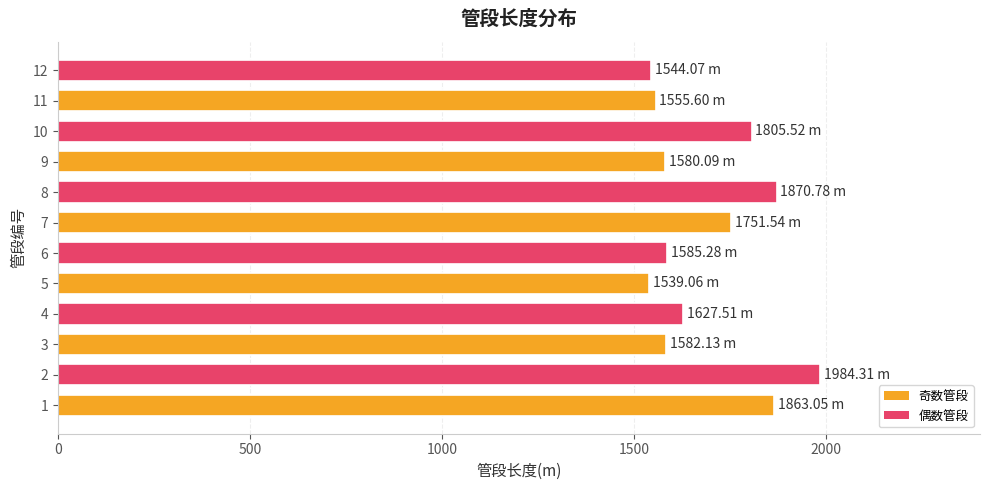

Which has a higher value, 9 or 10?

10